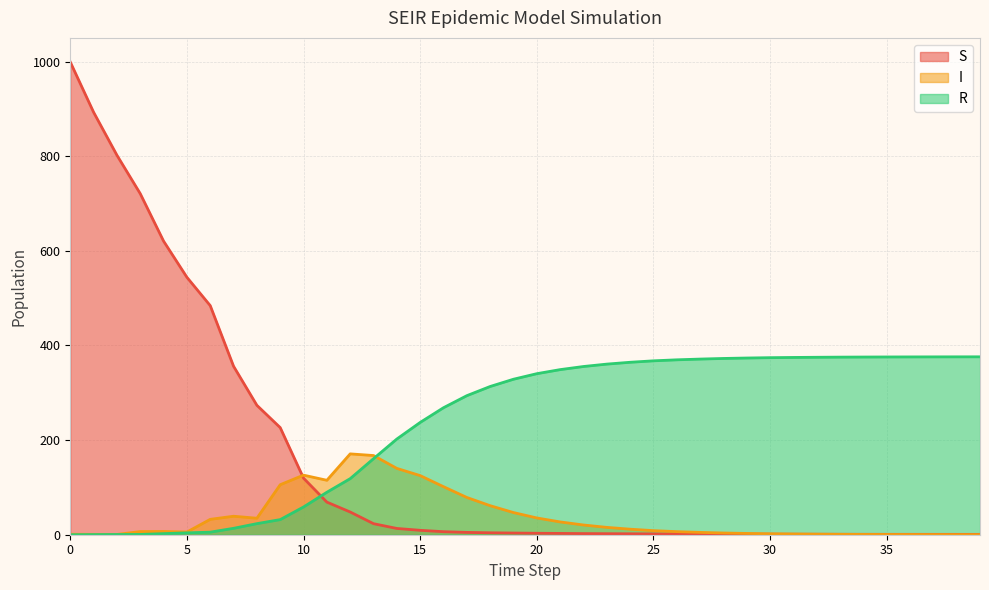

Is the value of I at 12 greater than the value of R at 31?

No